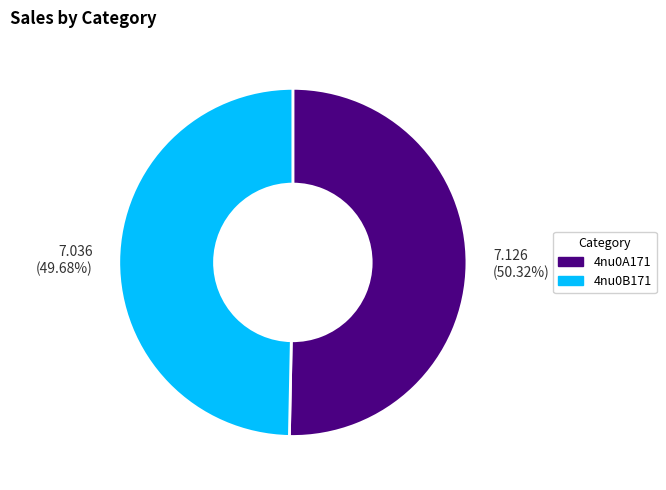

To the nearest percent, what is the average slice percentage?

50%